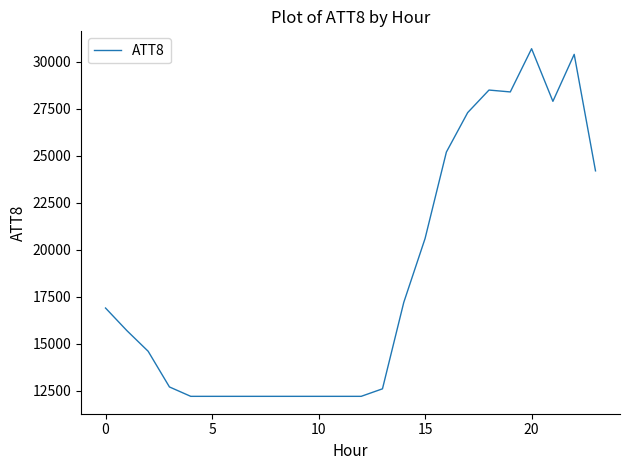

What is the minimum value shown in the chart?

12200